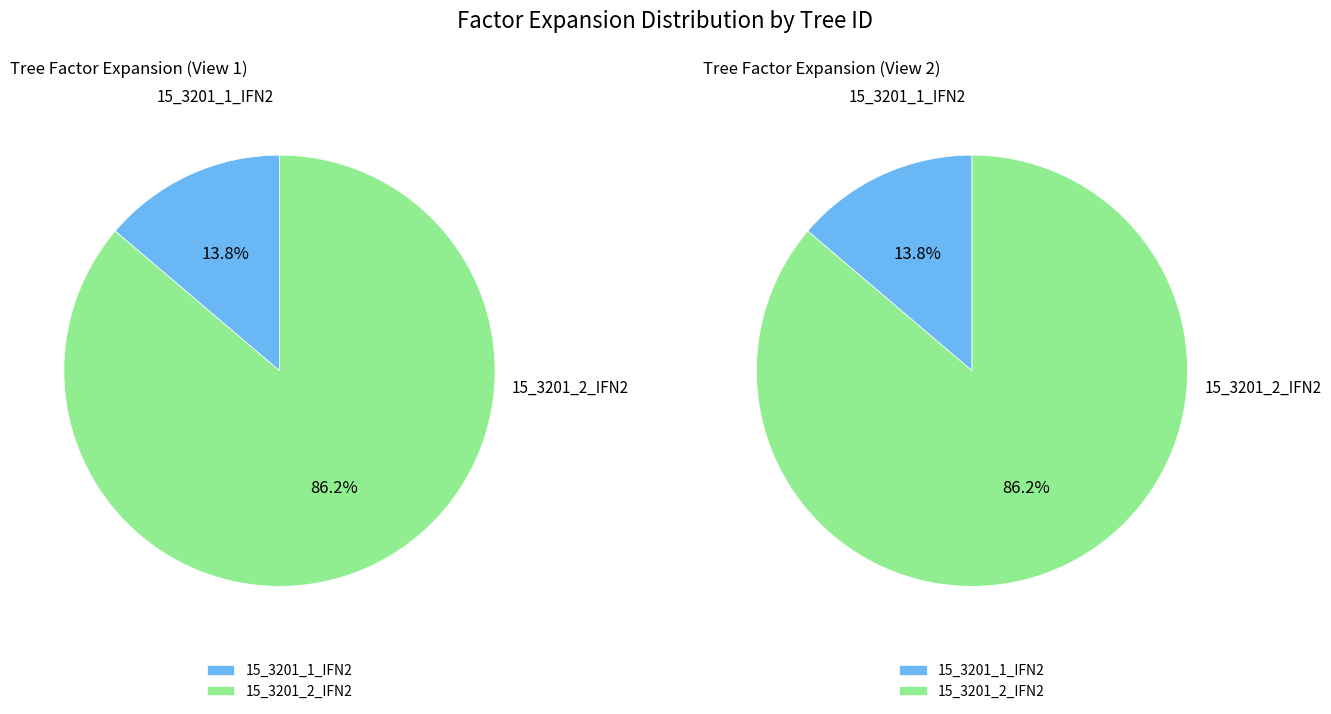

To the nearest percent, what portion does 15_3201_1_IFN2 represent?

14%